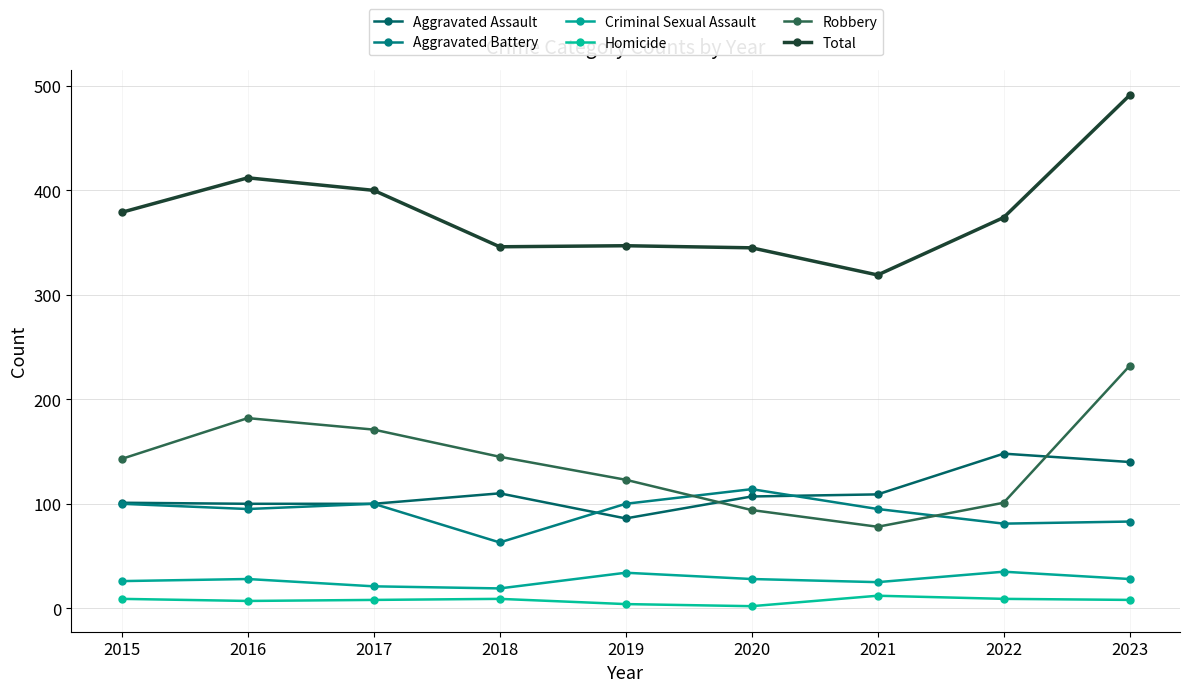

Between 2017 and 2020, which series saw the biggest shift?

Robbery